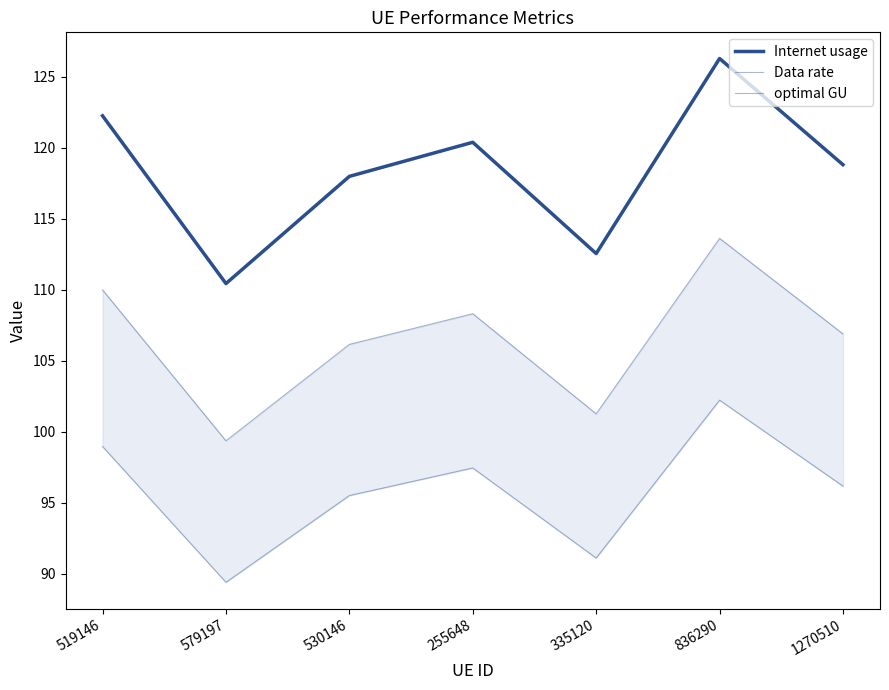

In Data rate, how many points are lower than both neighbors (excluding endpoints)?

2